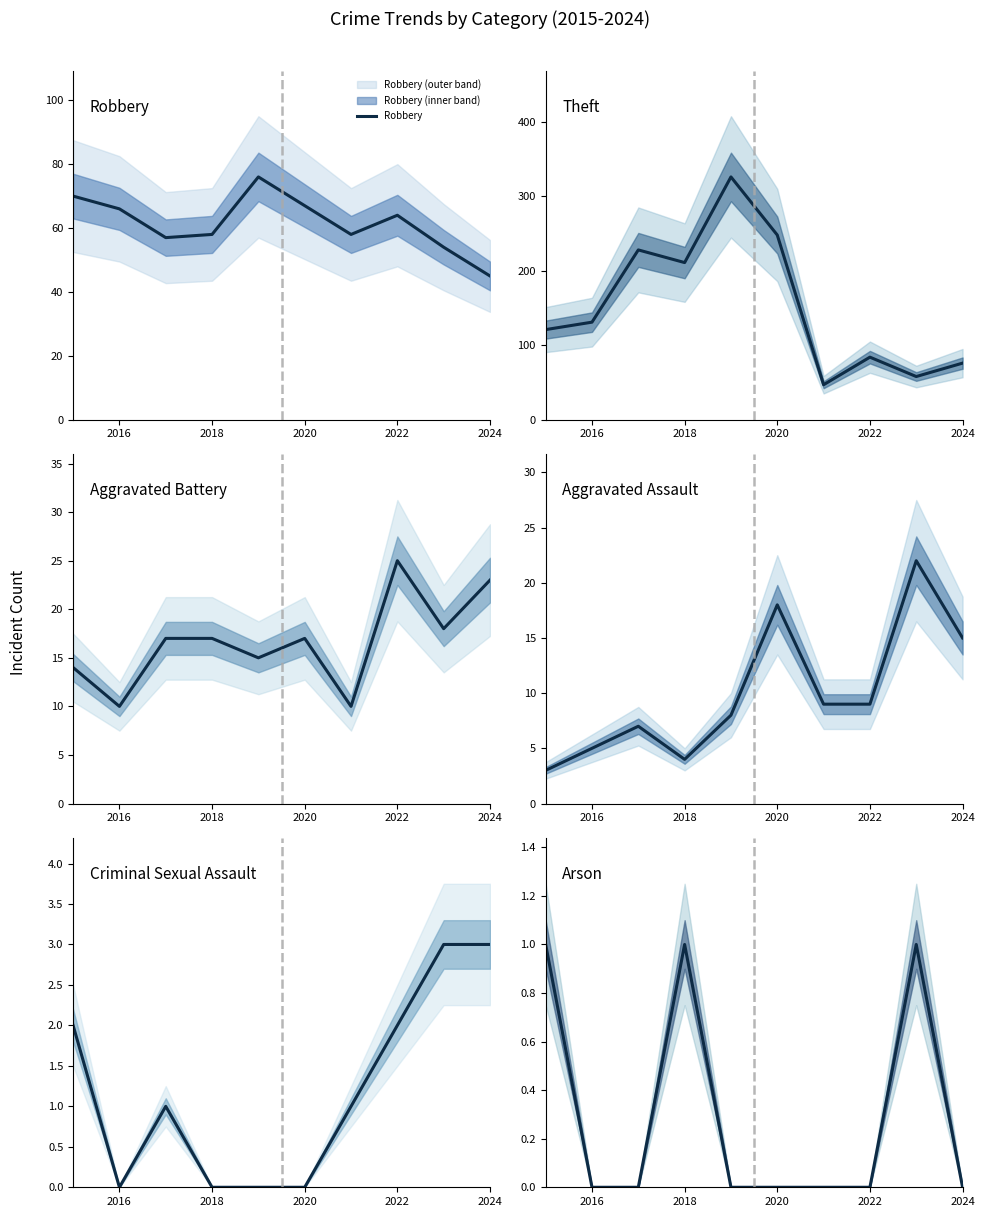

True or false: Theft and Aggravated Assault intersect in this chart.

False